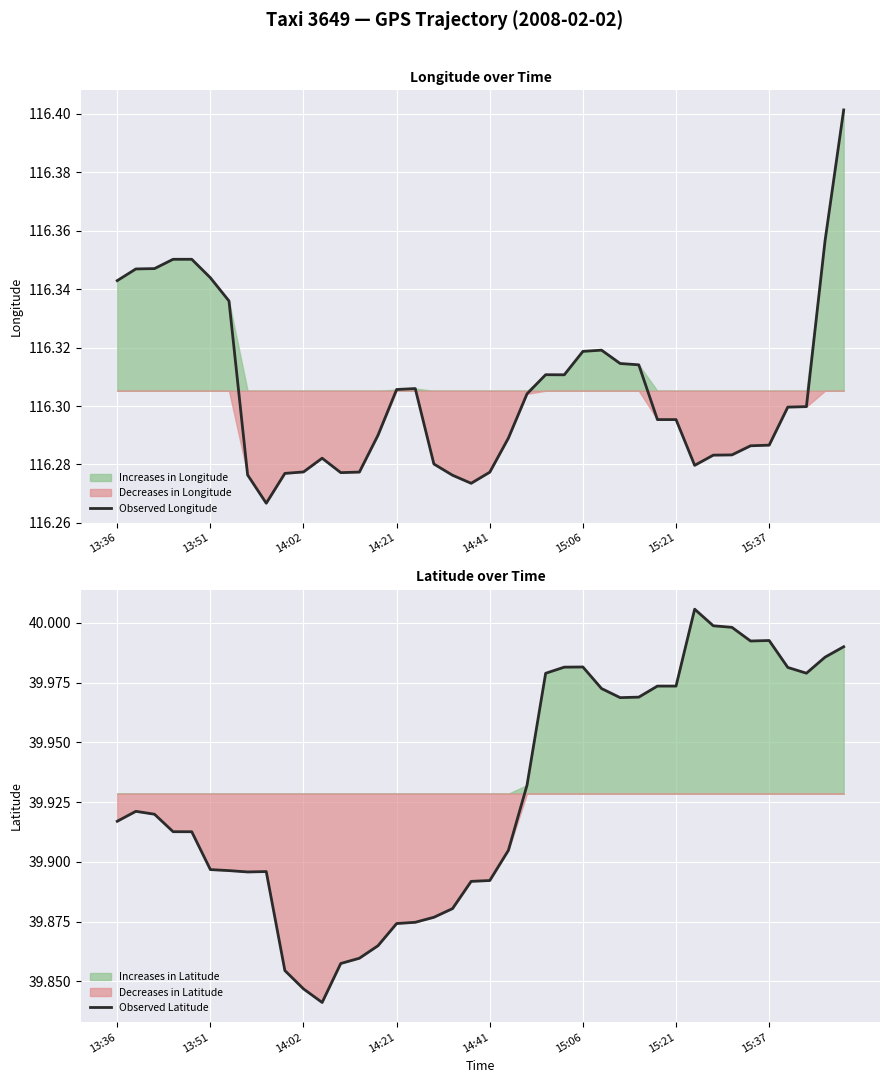

True or false: Observed Latitude and Observed Longitude intersect in this chart.

False